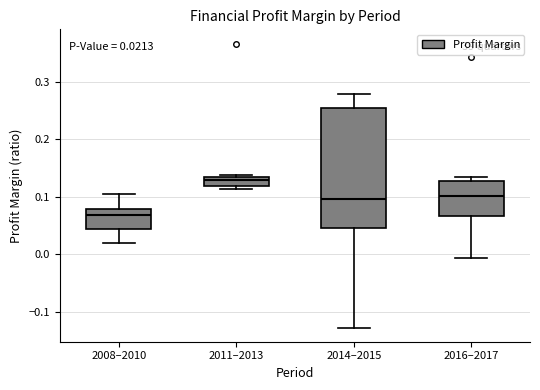

Which box is the tallest, from its lower edge to its upper edge?

2014–2015